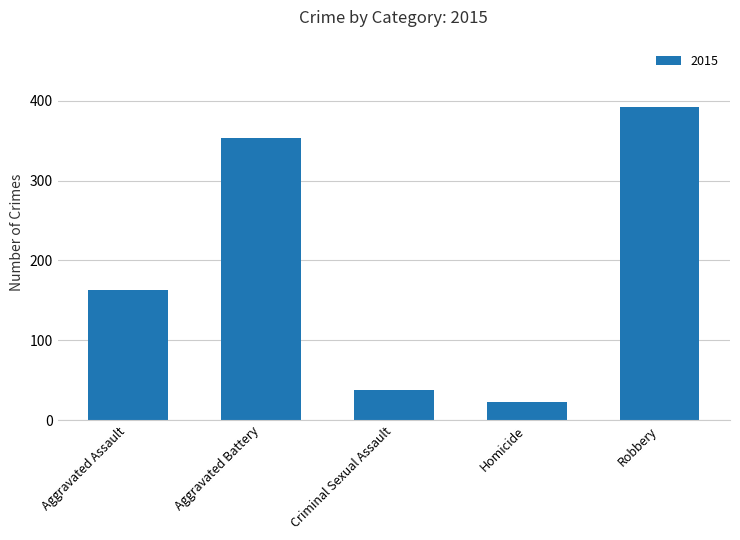

What is the difference between the values at Robbery and Homicide?

370